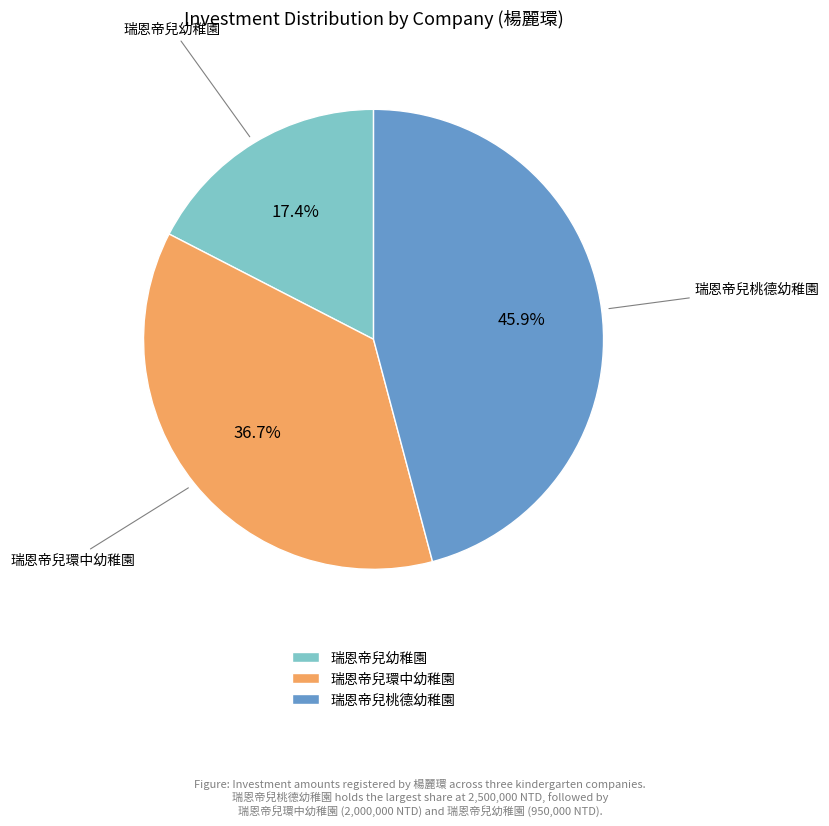

Approximately how many times larger is the value at 瑞恩帝兒幼稚園 compared to 瑞恩帝兒環中幼稚園?

0.5